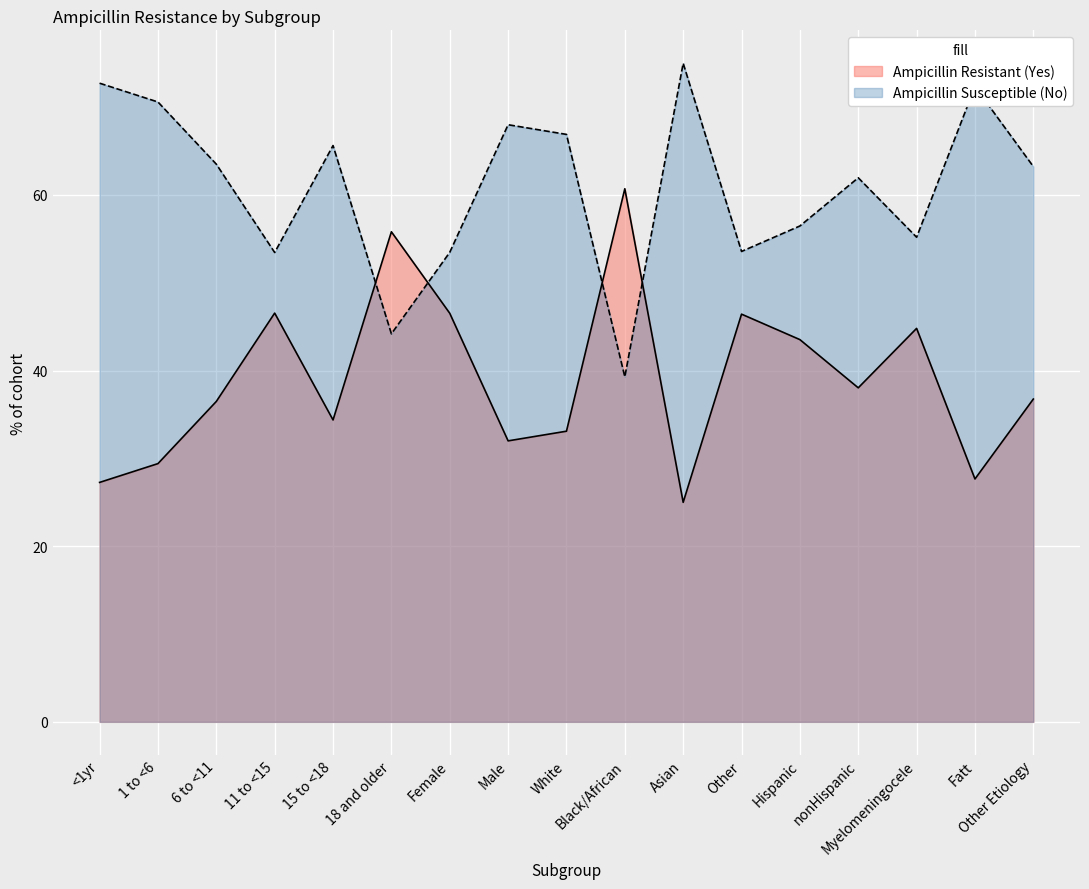

Which label corresponds to the largest value in the chart?

Asian